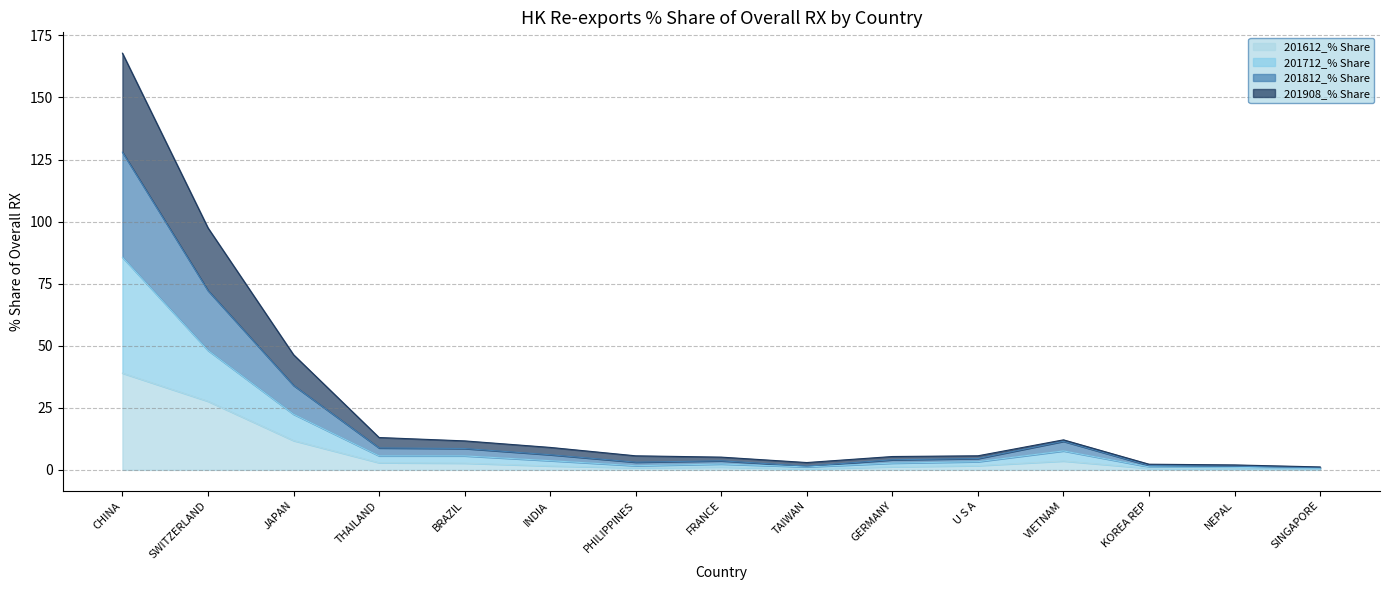

Reading right to left, extract all data points from this chart.

201612_% Share: SINGAPORE=0.3	NEPAL=0.5	KOREA REP=0.6	VIETNAM=3.6	U S A=1.7	GERMANY=1.2	TAIWAN=0.4	FRANCE=1.1	PHILIPPINES=0.9	INDIA=1.6	BRAZIL=2.7	THAILAND=2.9	JAPAN=11.8	SWITZERLAND=27.6	CHINA=39.0
201712_% Share: SINGAPORE=0.6	NEPAL=1.0	KOREA REP=1.2	VIETNAM=7.6	U S A=3.3	GERMANY=2.7	TAIWAN=1.2	FRANCE=2.4	PHILIPPINES=1.7	INDIA=3.7	BRAZIL=5.6	THAILAND=5.6	JAPAN=22.4	SWITZERLAND=48.1	CHINA=85.6
201812_% Share: SINGAPORE=0.9	NEPAL=1.5	KOREA REP=1.8	VIETNAM=11.5	U S A=4.6	GERMANY=4.1	TAIWAN=1.5	FRANCE=3.7	PHILIPPINES=3.1	INDIA=6.1	BRAZIL=8.6	THAILAND=8.8	JAPAN=34.0	SWITZERLAND=72.2	CHINA=128.0
201908_% Share: SINGAPORE=1.2	NEPAL=2.0	KOREA REP=2.3	VIETNAM=12.1	U S A=5.7	GERMANY=5.4	TAIWAN=3.0	FRANCE=5.1	PHILIPPINES=5.7	INDIA=9.0	BRAZIL=11.7	THAILAND=13.0	JAPAN=46.4	SWITZERLAND=97.5	CHINA=167.8